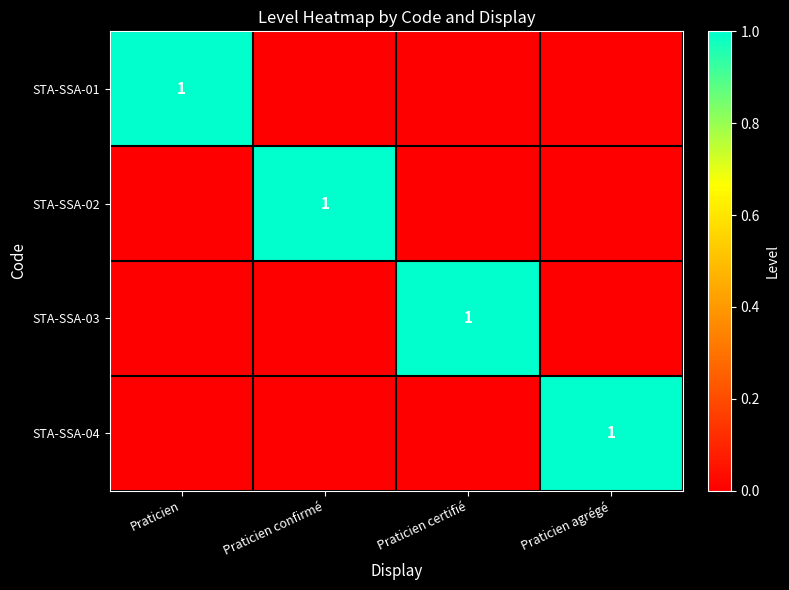

True or false: STA-SSA-04 has a value of 1 at Praticien agrégé.

True